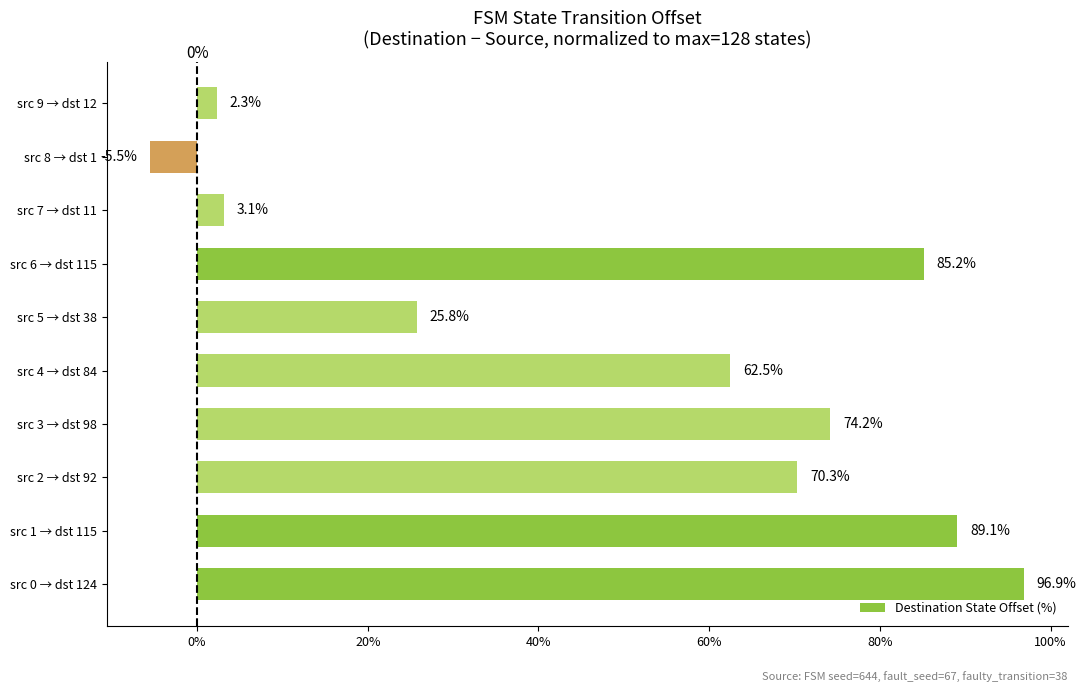

At which label is the value closest to 45?

src 4 → dst 84